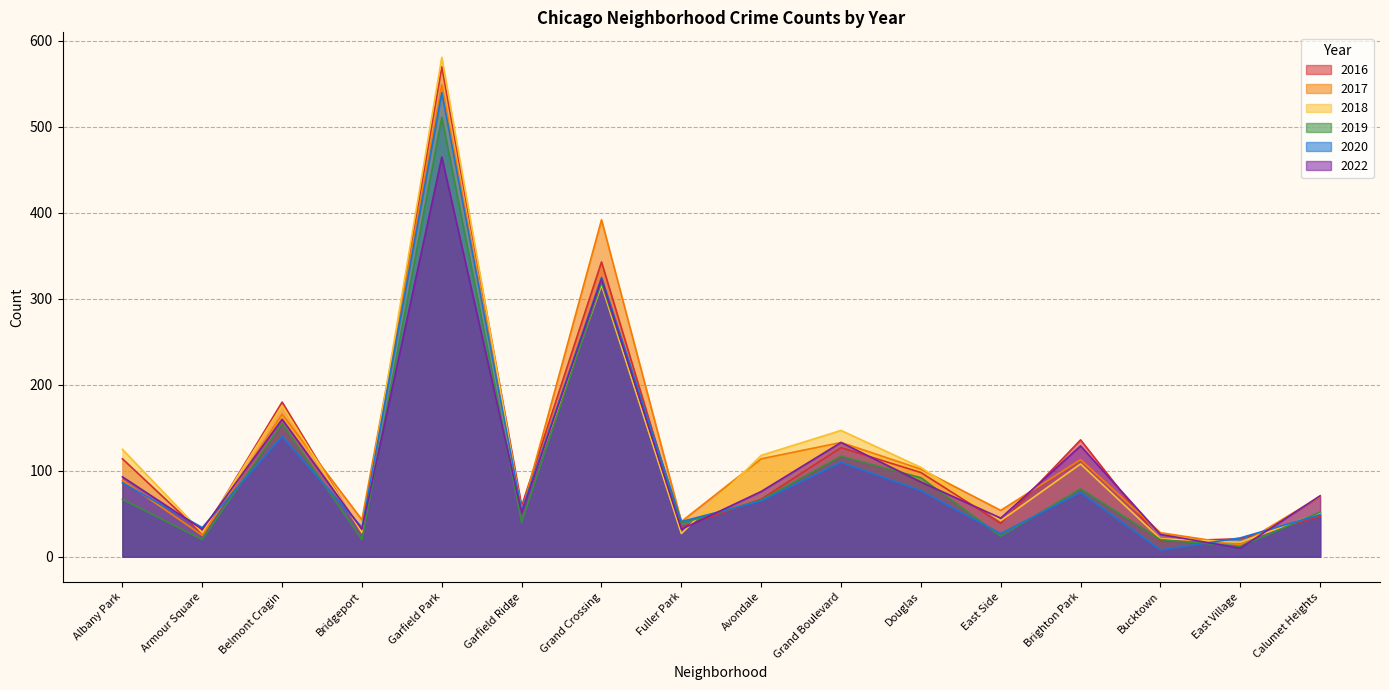

Rank the categories by 2016 value from lowest to highest.

Bucktown, East Village, Armour Square, Bridgeport, Fuller Park, East Side, Calumet Heights, Garfield Ridge, Avondale, Douglas, Albany Park, Grand Boulevard, Brighton Park, Belmont Cragin, Grand Crossing, Garfield Park